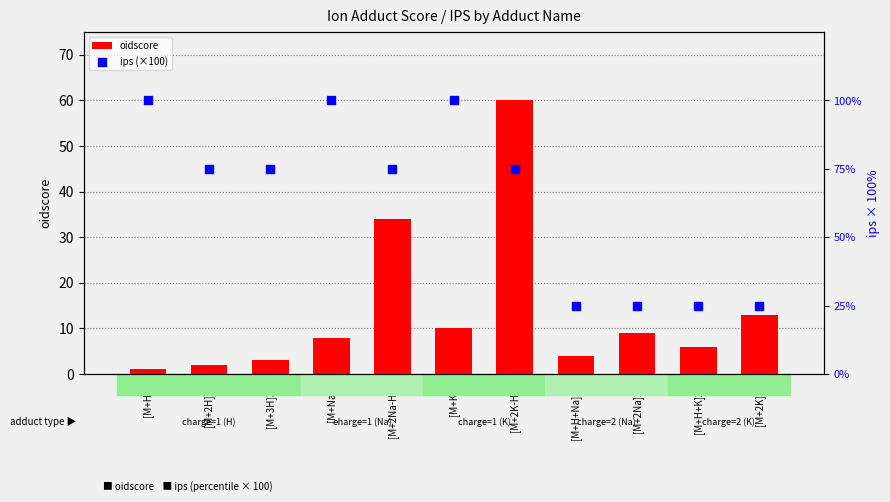

Which series reaches the maximum Y coordinate?

ips (×100)